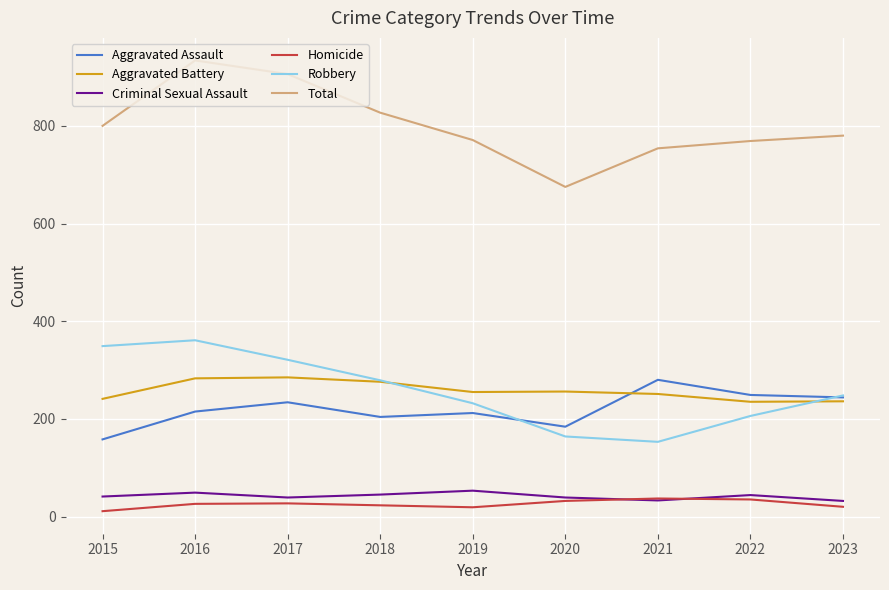

What is the sum of the Aggravated Assault values at 2020 and 2017?

418